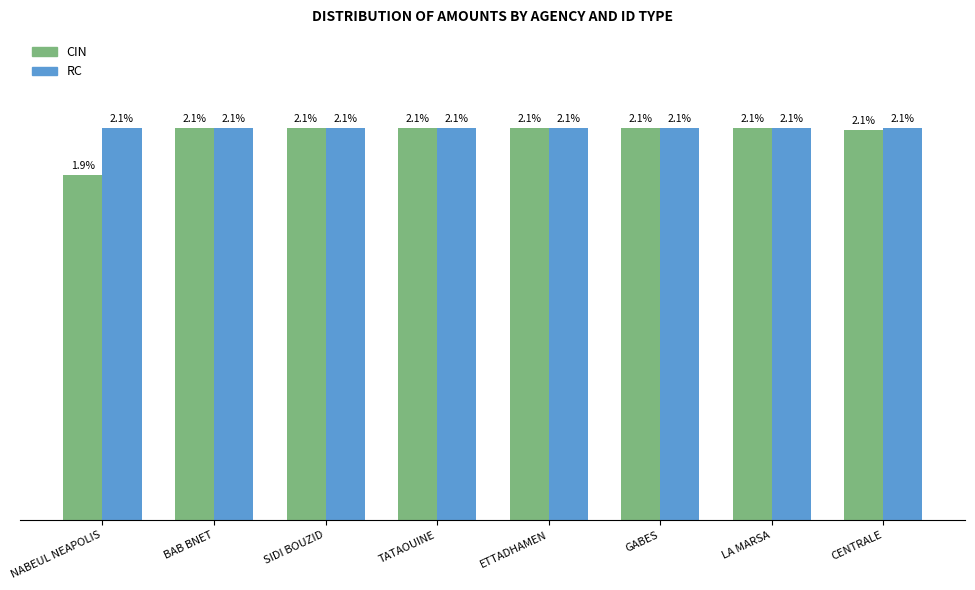

Are the bars horizontal?

No